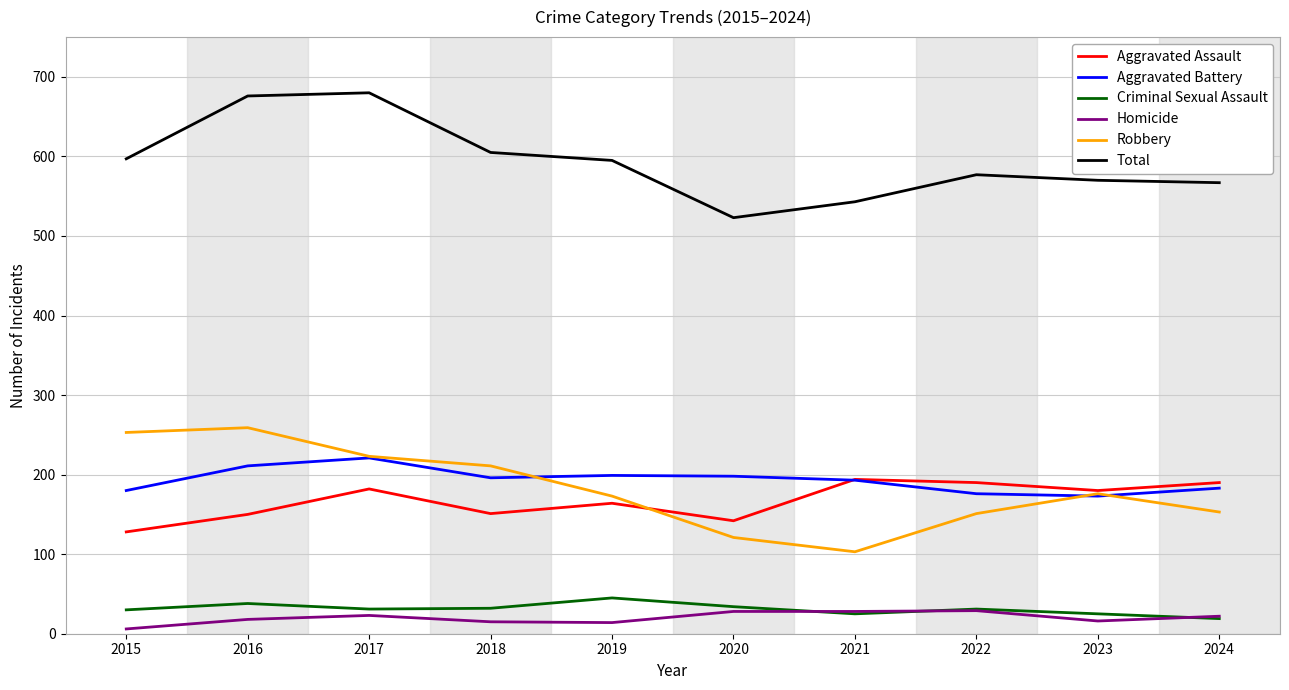

In Aggravated Battery, how many points are lower than both neighbors (excluding endpoints)?

2